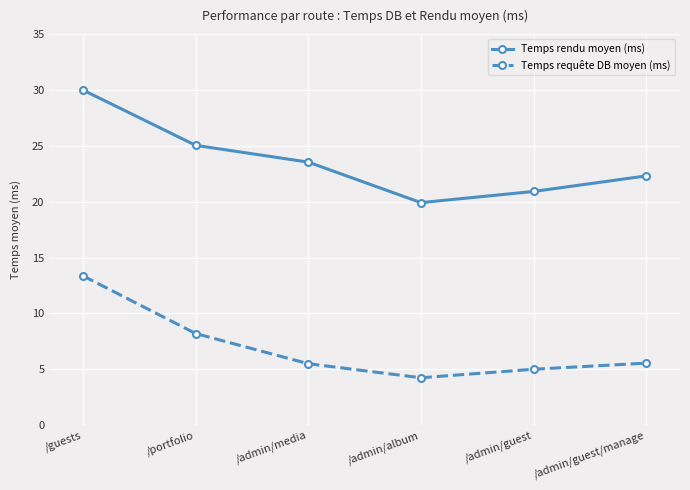

True or false: Temps rendu moyen (ms) and Temps requête DB moyen (ms) cross at least once.

False